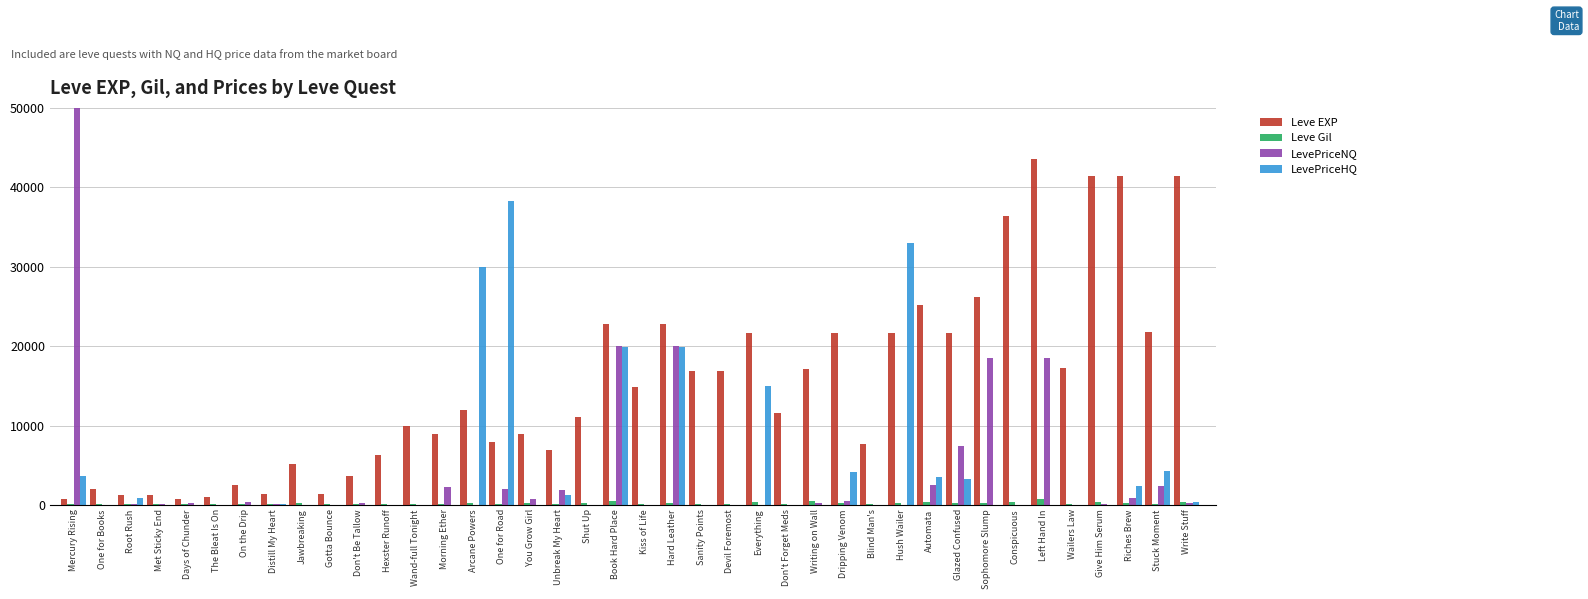

What is the maximum value shown in the chart?

50000.0